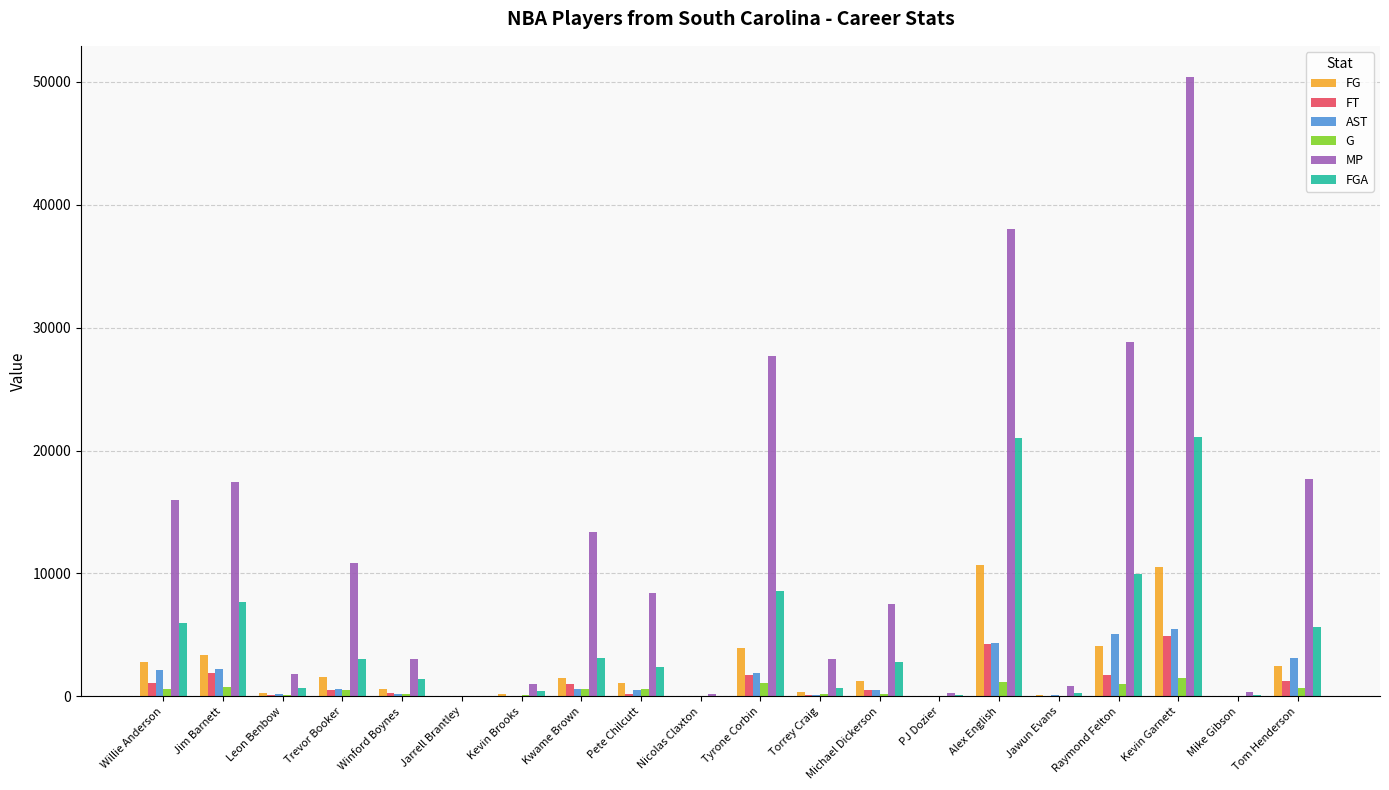

How many data points does each series have?

20